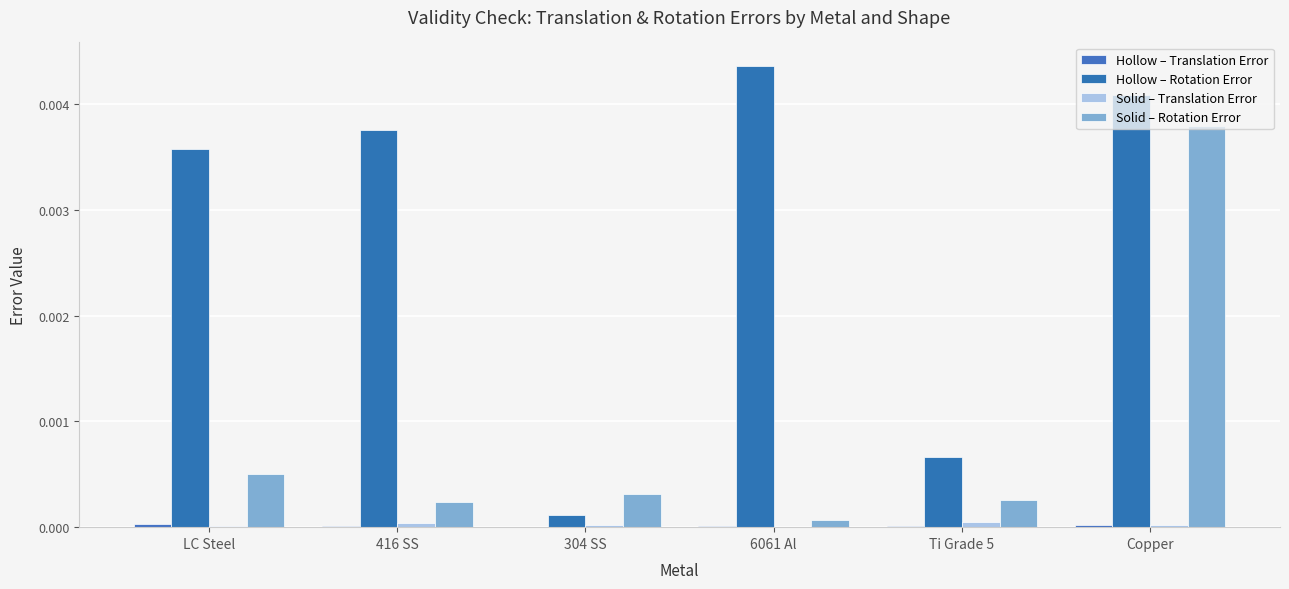

How many series are shown in this chart?

4